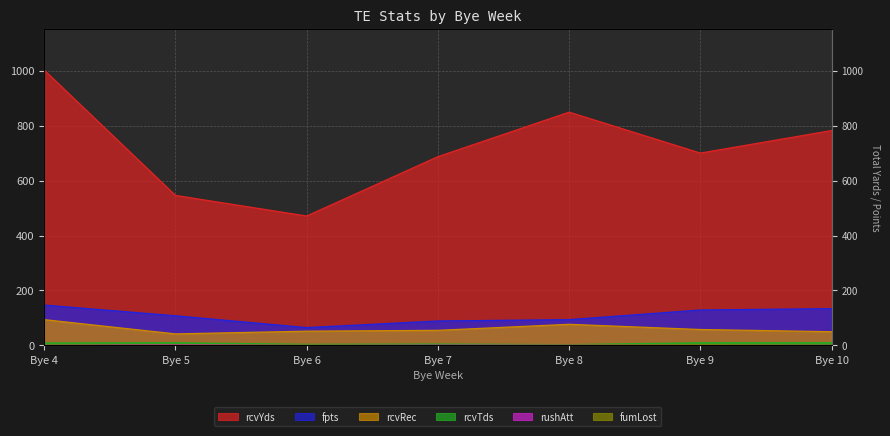

At which label does rcvRec reach its minimum?

Bye 5